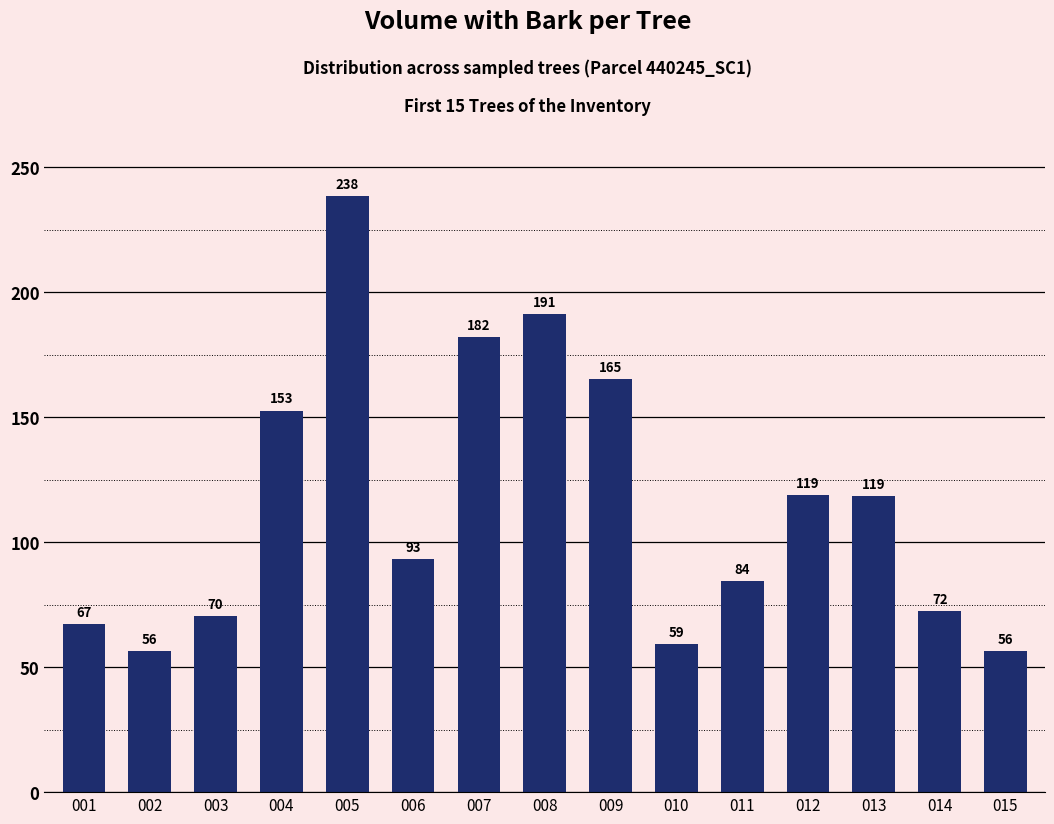

Approximately how many times larger is the value at 012 compared to 015?

2.1